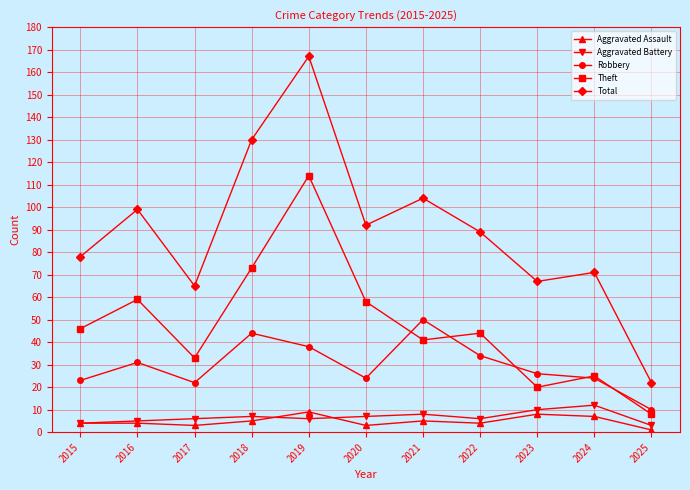

What value does the Aggravated Battery series have at 2021?

8